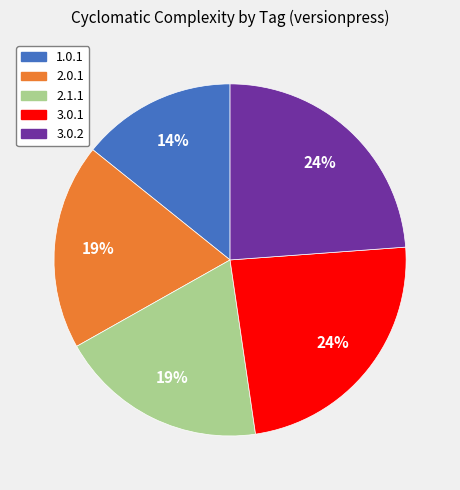

True or false: 3.0.2 accounts for 10% of the total.

False